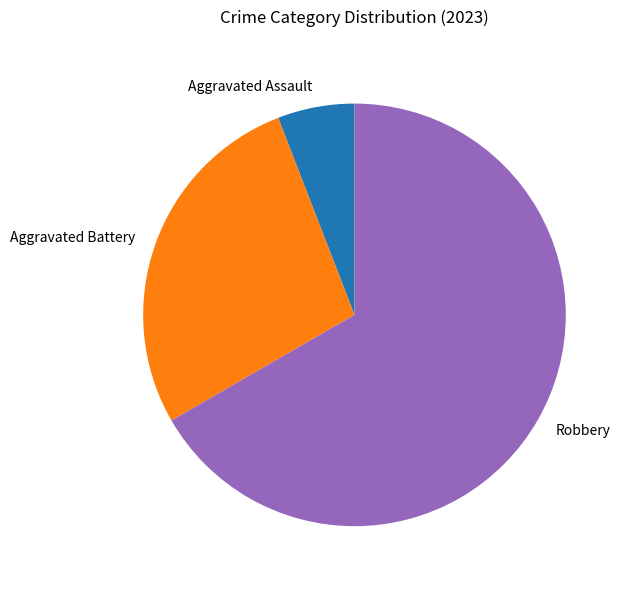

What is the smallest slice in the pie chart?

Aggravated Assault